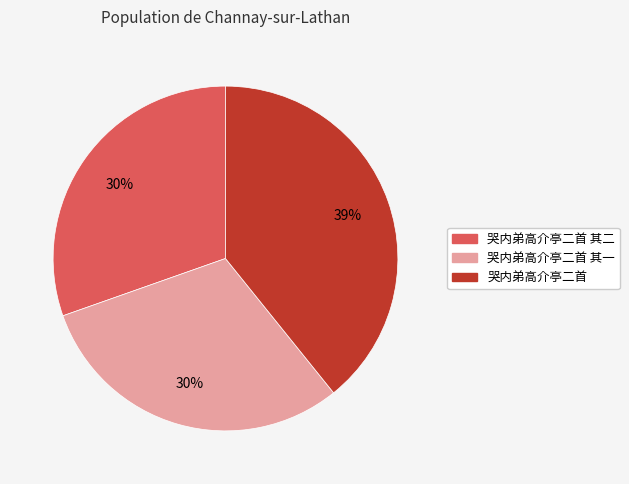

Is there a majority slice in this chart?

No